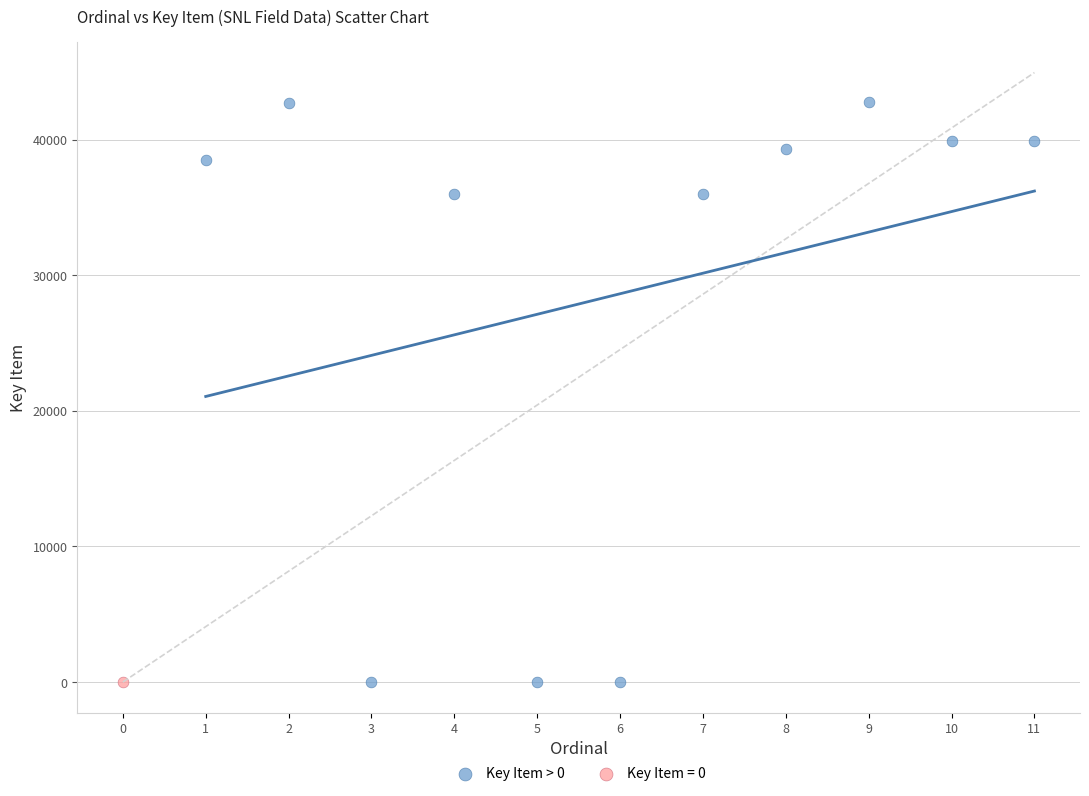

What are all the series names shown in the legend?

Key Item > 0, Key Item = 0